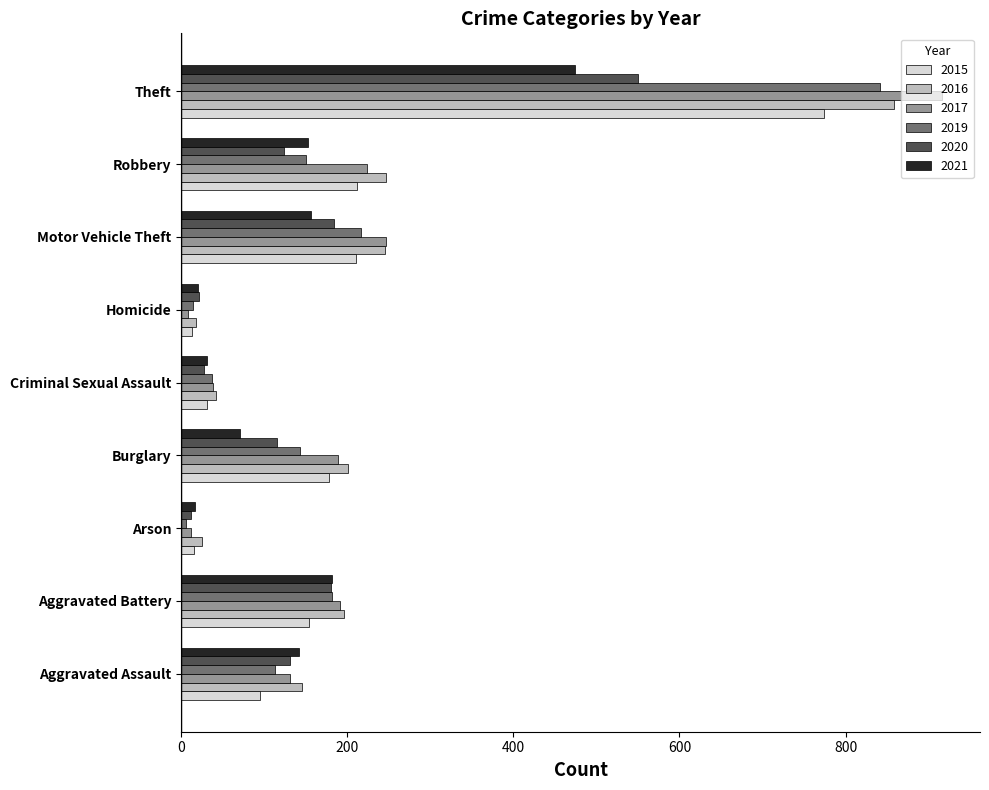

What is the difference between the maximum and second lowest values in the 2015 series?

759